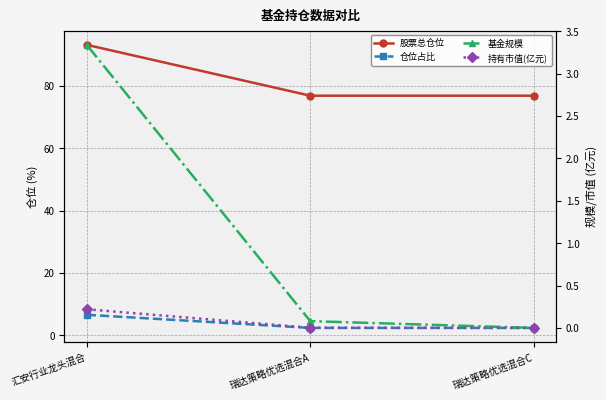

Which series has the largest range (max minus min)?

股票总仓位